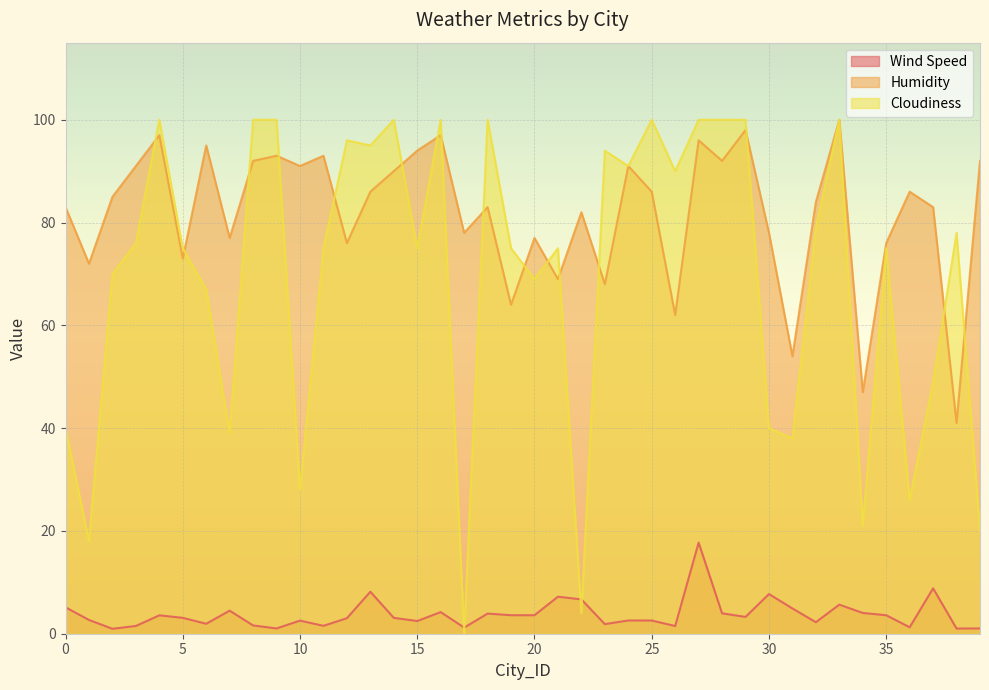

Does the chart display data point markers on the line(s)?

No